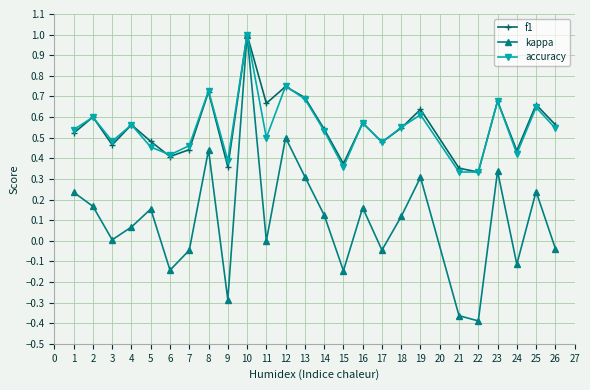

What is the total value across all series at 10?

3.0